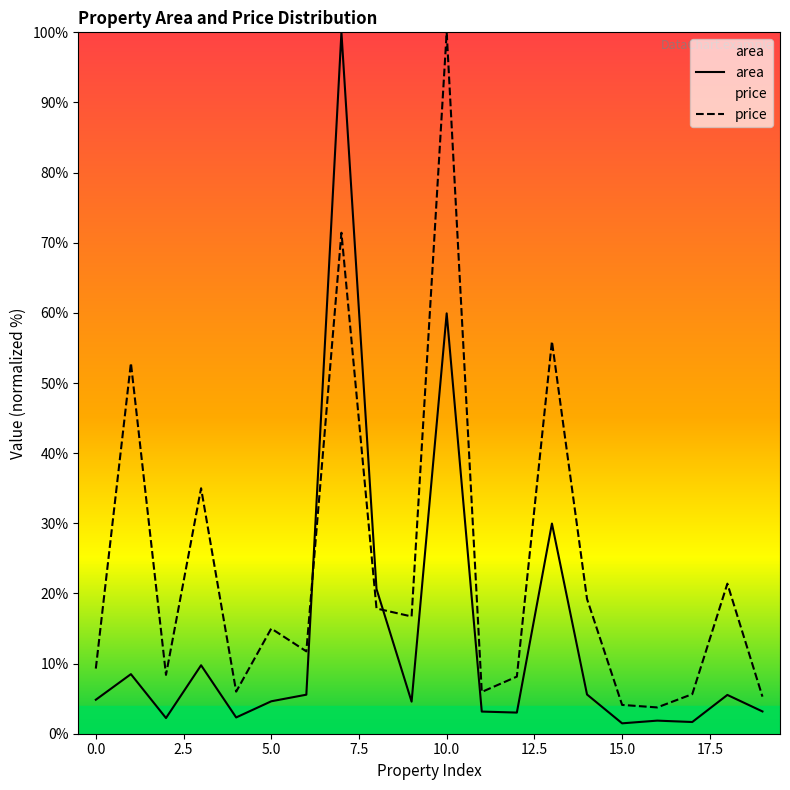

Rank the categories by price value from lowest to highest.

16, 15, 19, 17, 11, 4, 12, 2, 0, 6, 5, 9, 8, 14, 18, 3, 1, 13, 7, 10